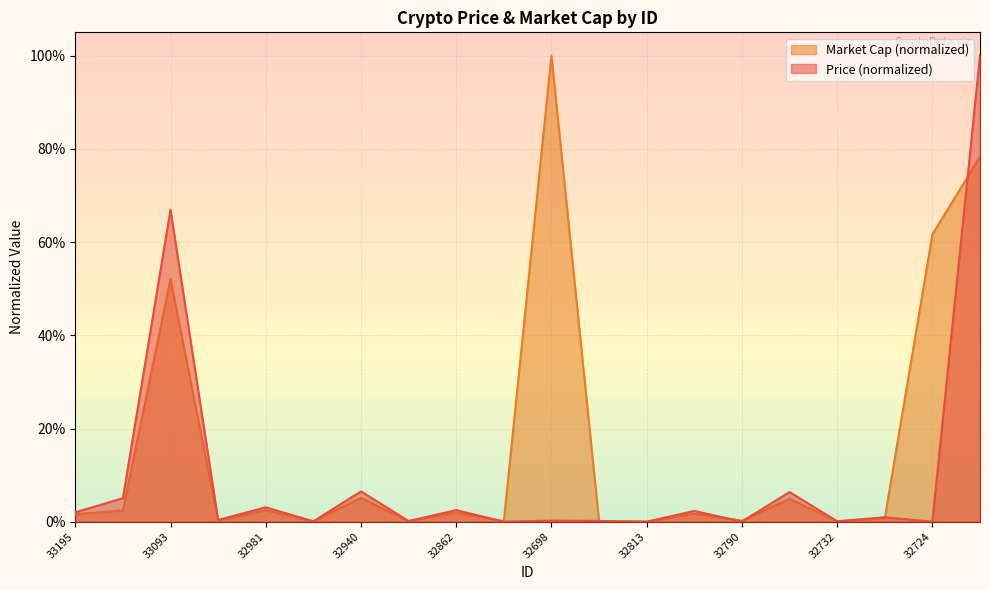

The Market Cap series shows 0.0 at 32844. True or false?

False